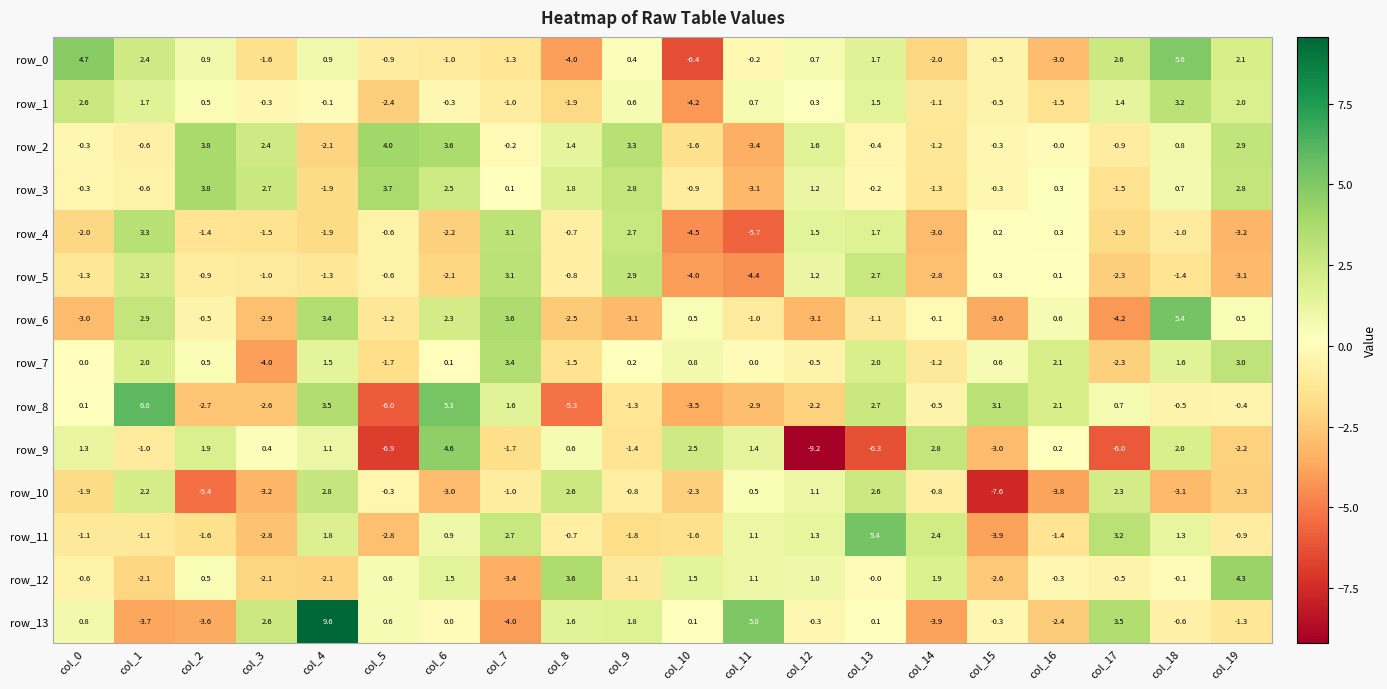

What is the highest value of the row_4 series?

3.3